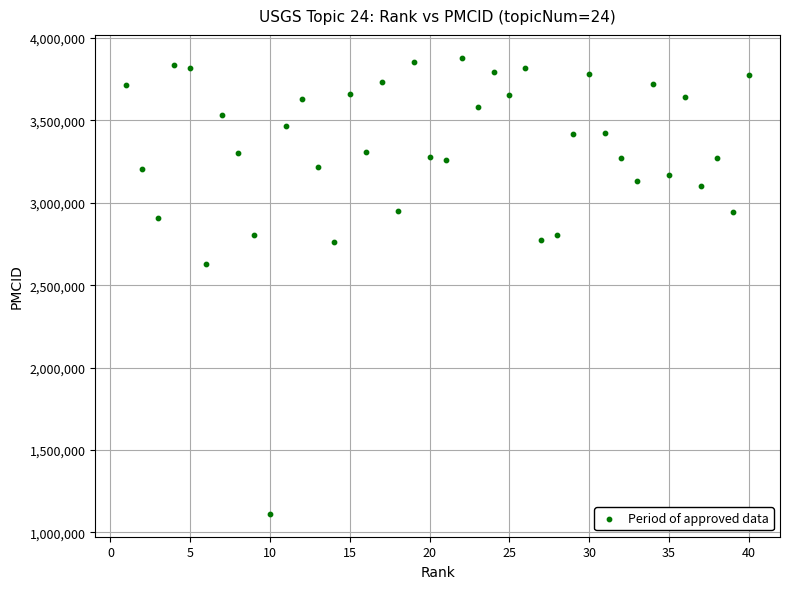

What Y value in the scatter plot is closest to 2496054?

2629964